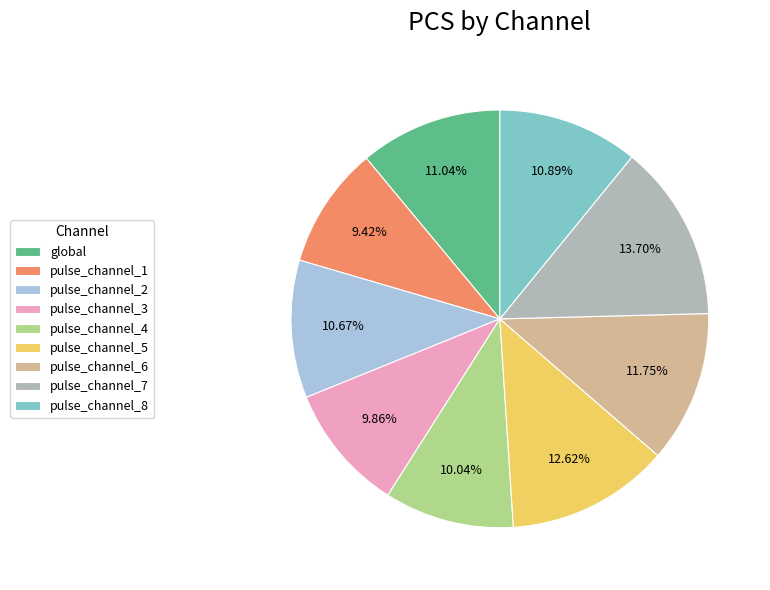

What is the ratio of the value at pulse_channel_2 to the value at pulse_channel_7?

0.8